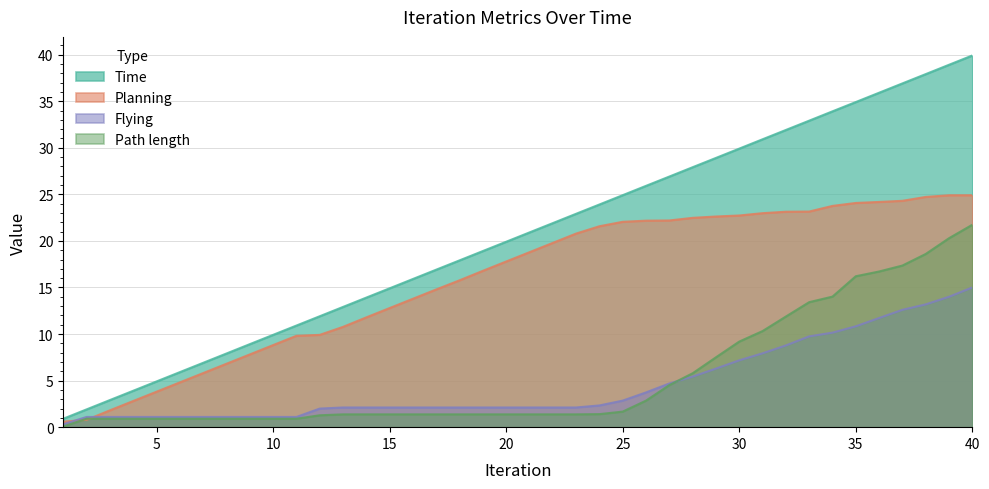

What is the difference between the maximum and second lowest values in the Planning series?

24.1